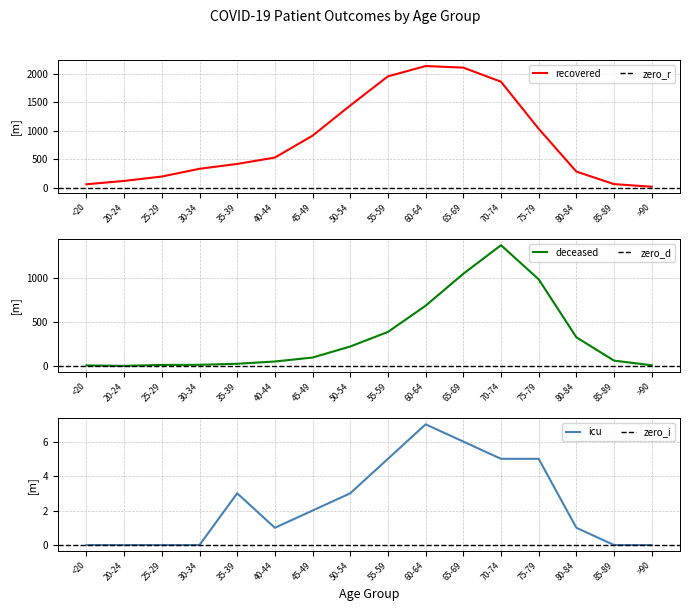

The recovered series shows 15 at >90. True or false?

True